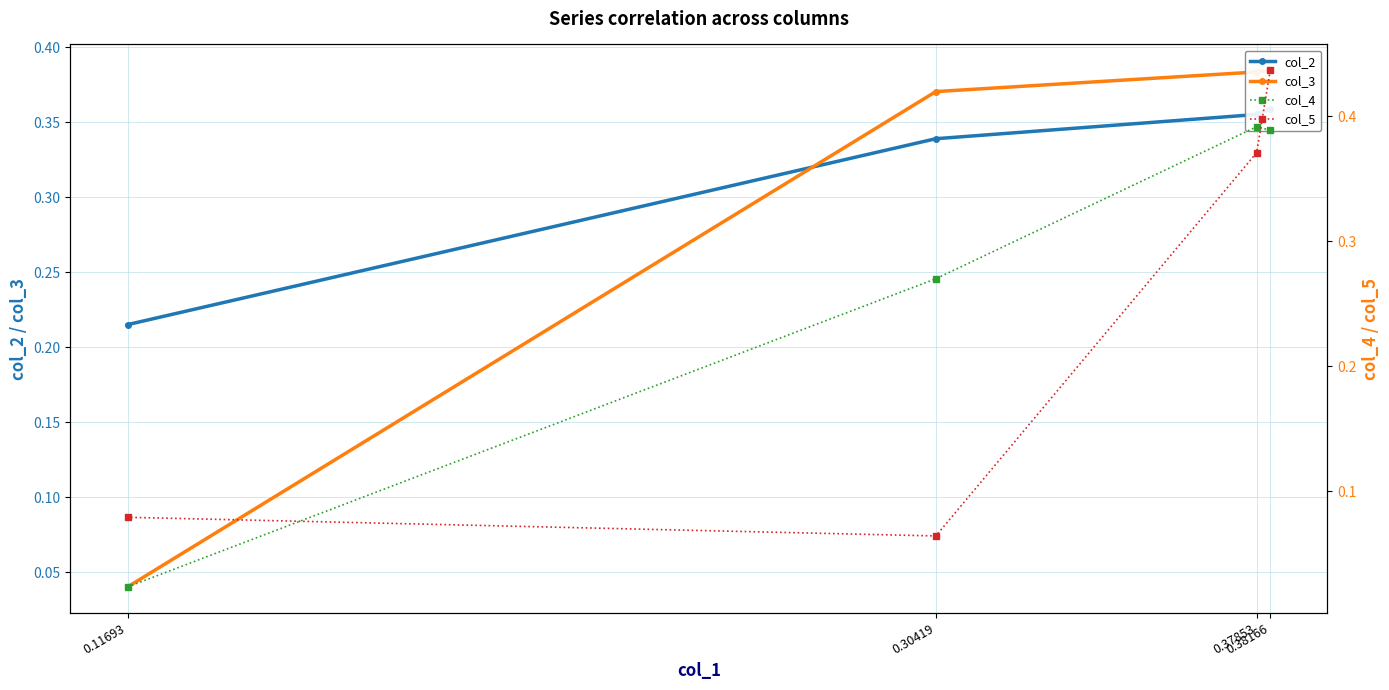

At which category does col_5 reach its first local valley?

0.30419